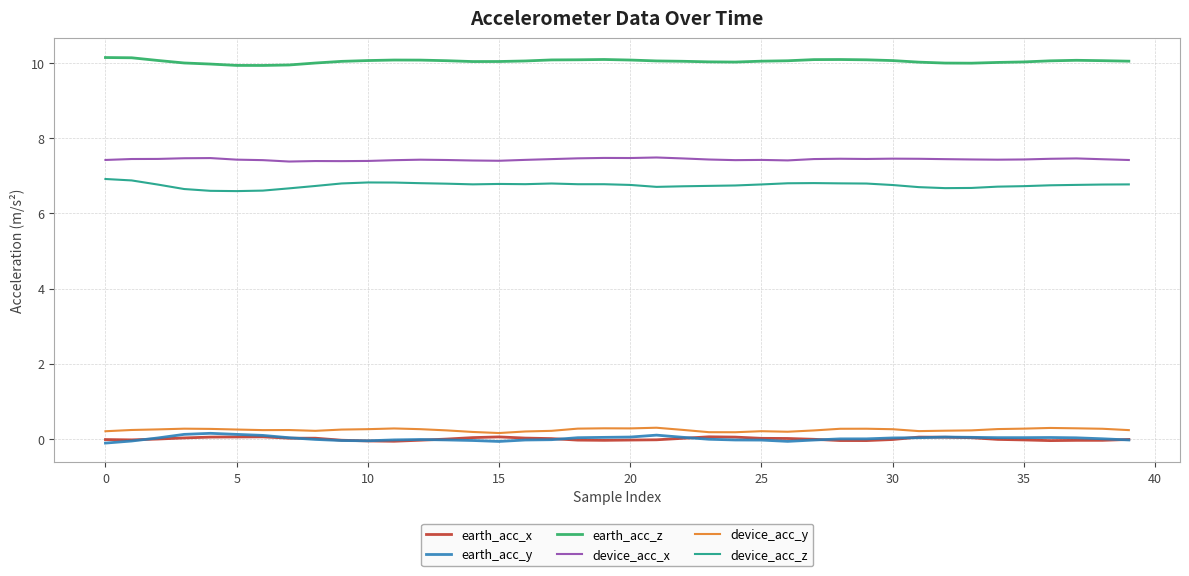

Does the chart display data point markers on the line(s)?

No